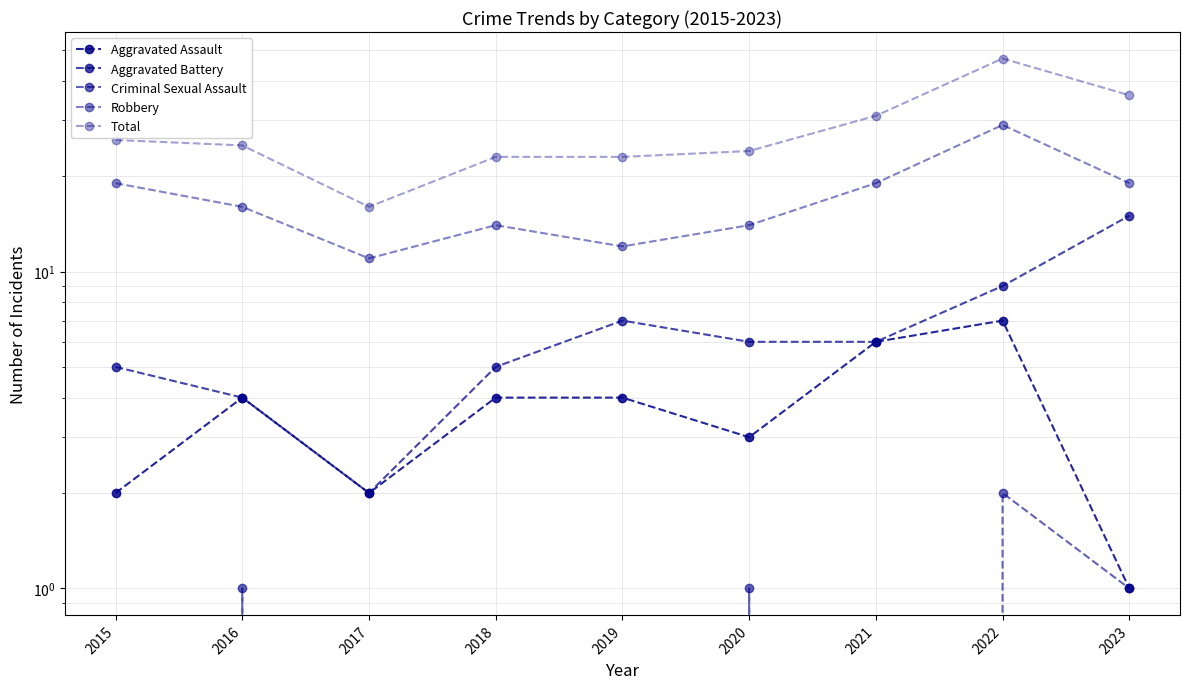

True or false: Aggravated Battery and Total intersect in this chart.

False